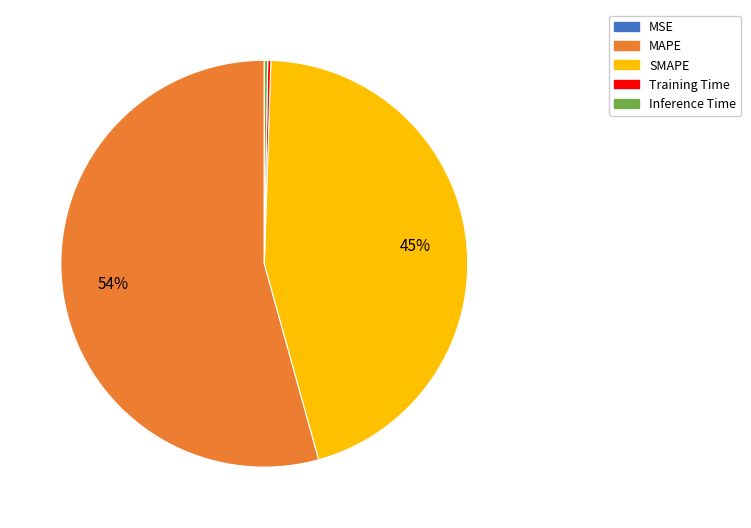

Which slice is the largest?

MAPE